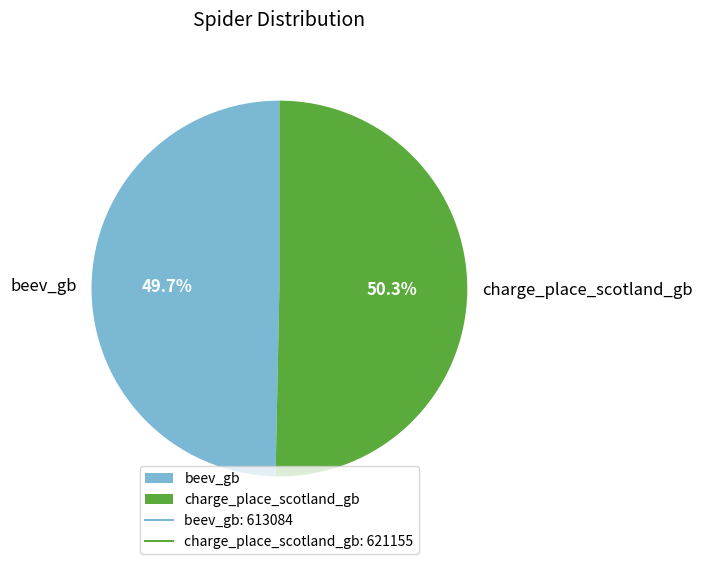

Does charge_place_scotland_gb account for over 50% of the chart?

Yes